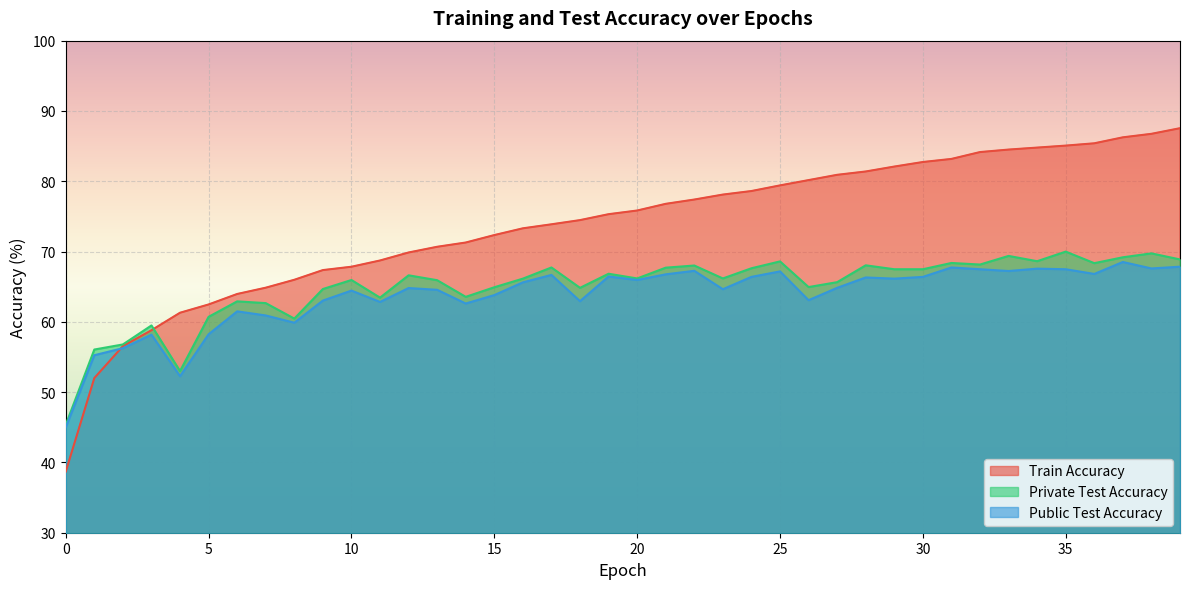

At which category is the sum across all series the highest?

39